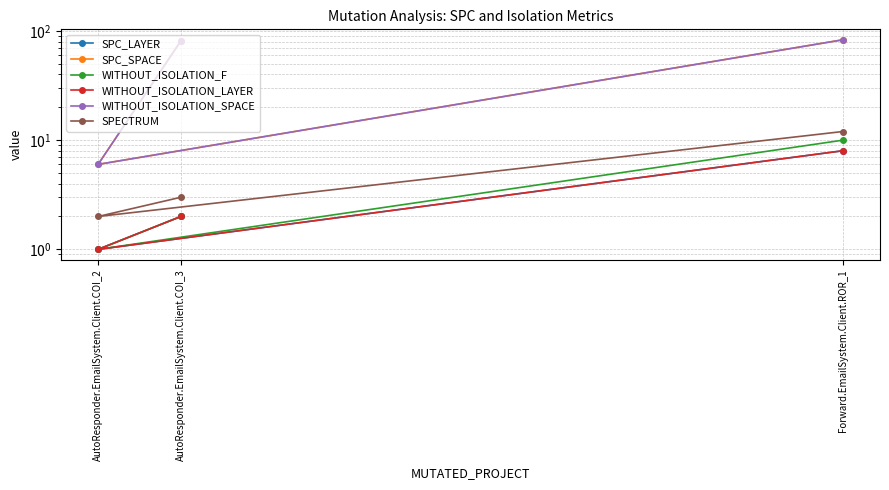

What is the minimum value shown in the chart?

1